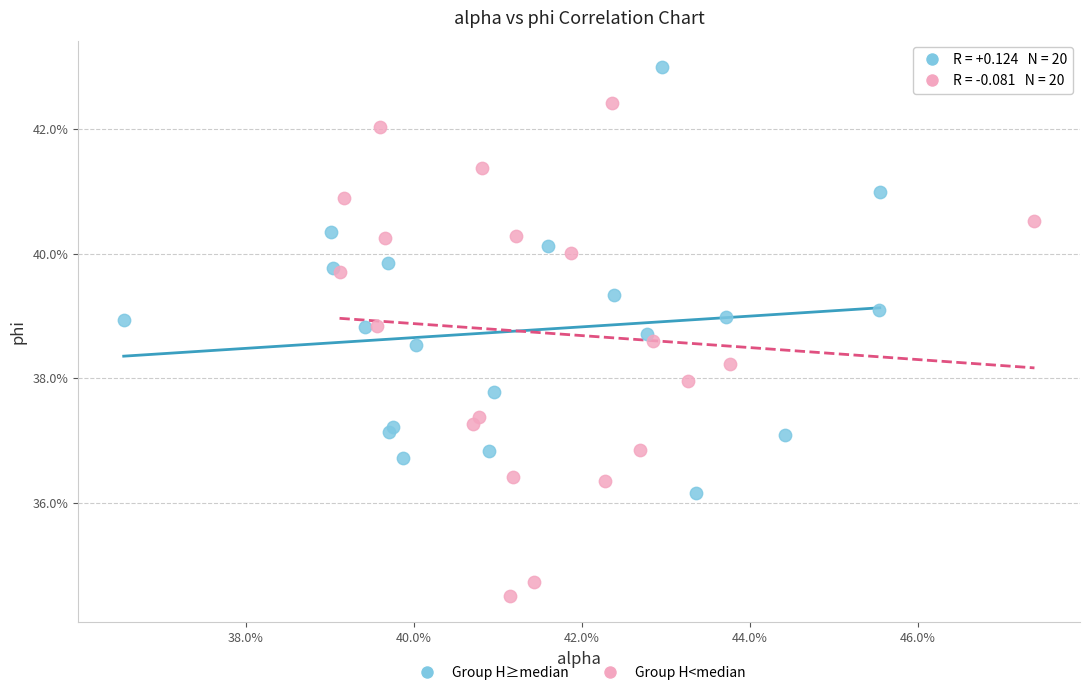

What are all the series names shown in the legend?

Group H≥median, Group H<median